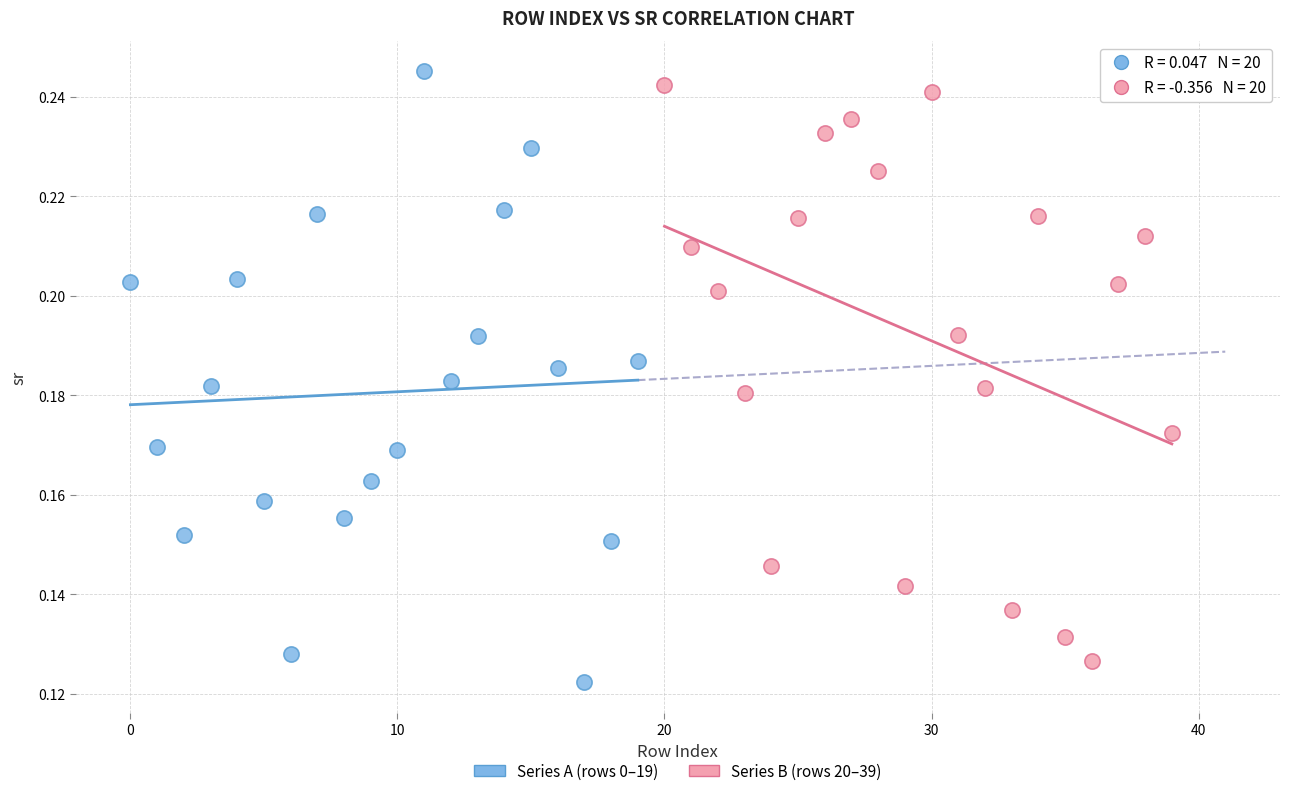

Which series has the widest spread of Y values?

Series A (rows 0–19)